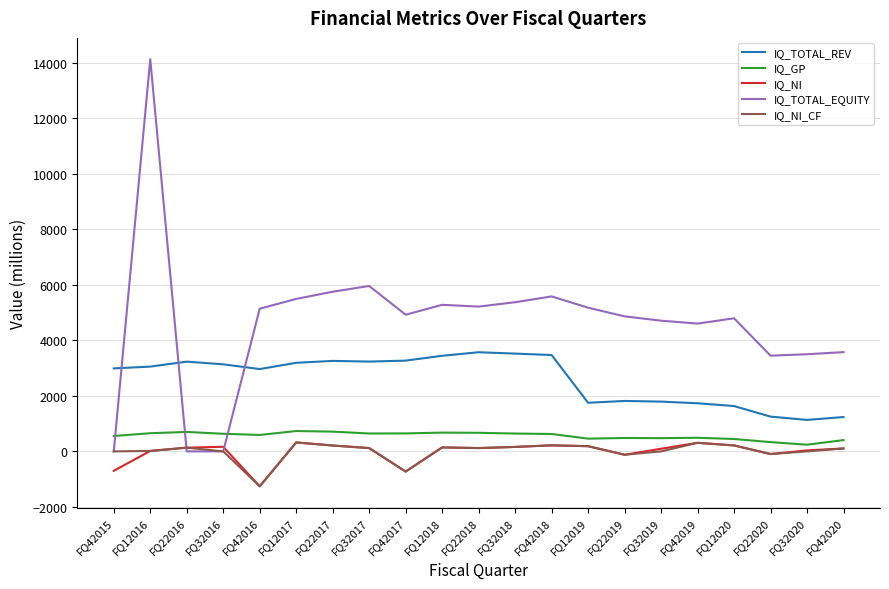

True or false: IQ_TOTAL_REV and IQ_GP intersect in this chart.

False